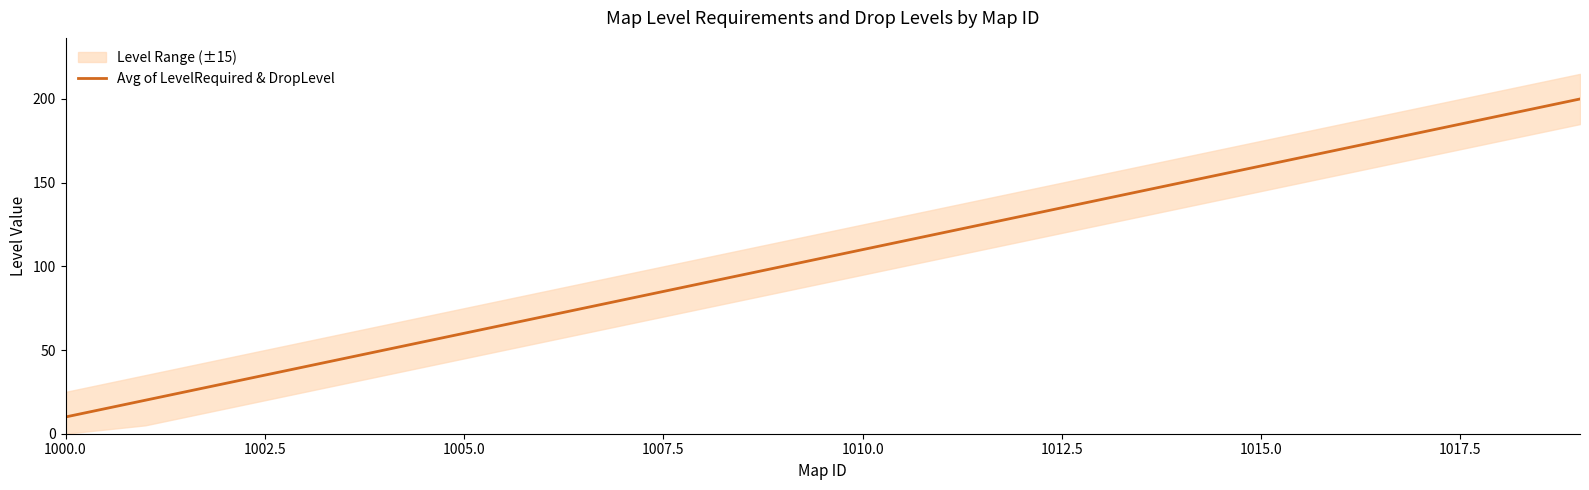

What is the value of the 4th point from the left?

40